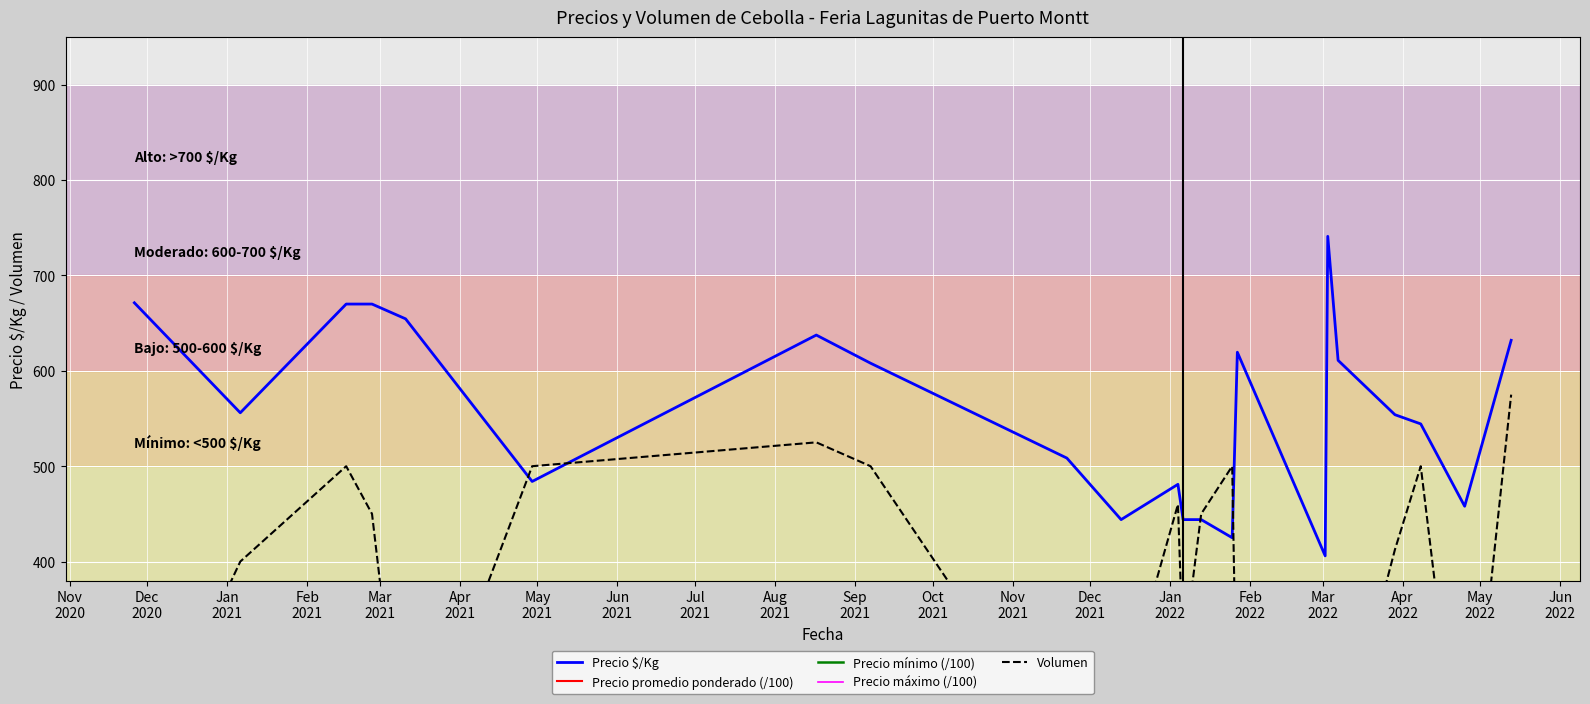

Which series reaches the maximum Y coordinate?

Precio $/Kg